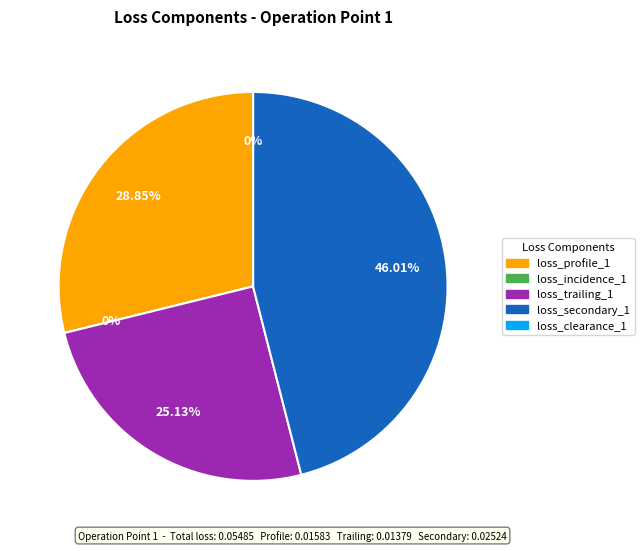

Which slice is the largest?

loss_secondary_1